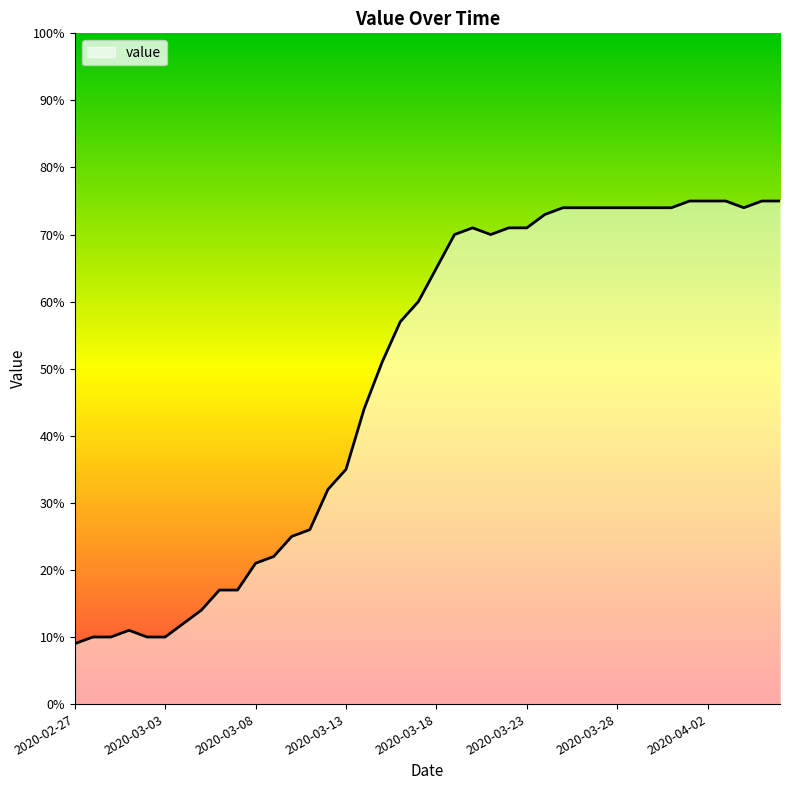

What is the smallest value displayed?

9